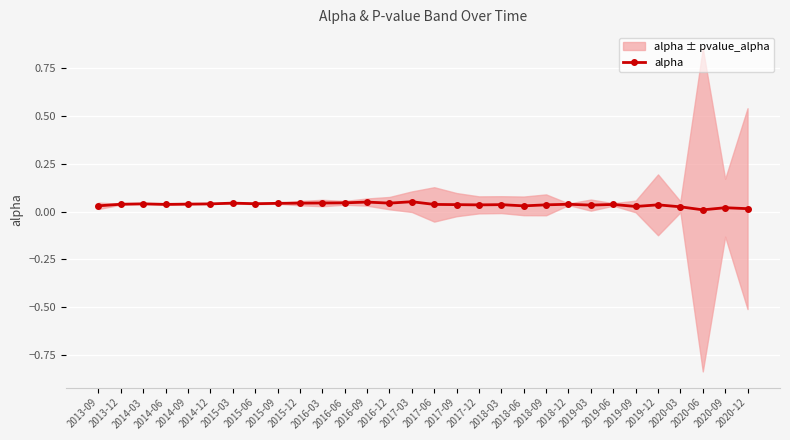

What is the label of the 16th point from the right?

2017-03